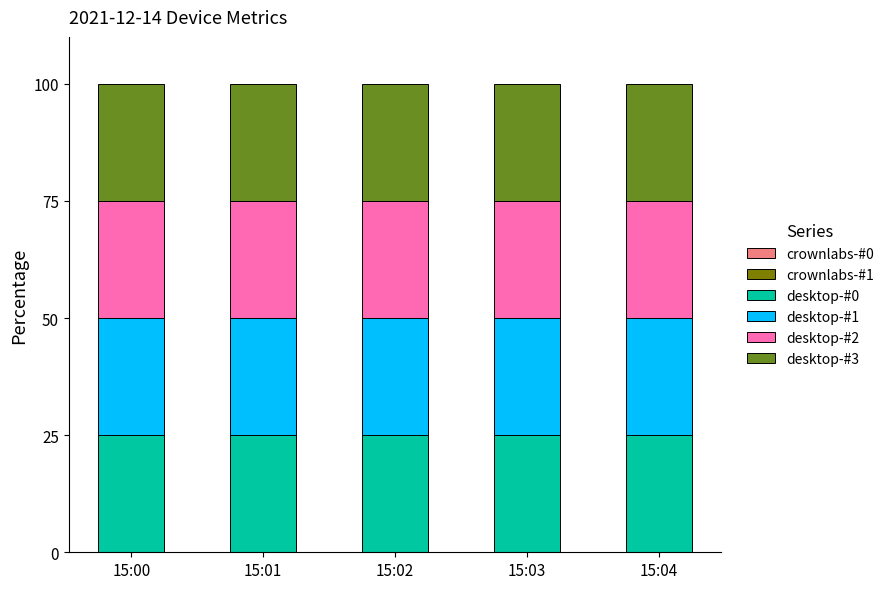

Is it true that desktop-#1 equals 25 at 15:01?

True